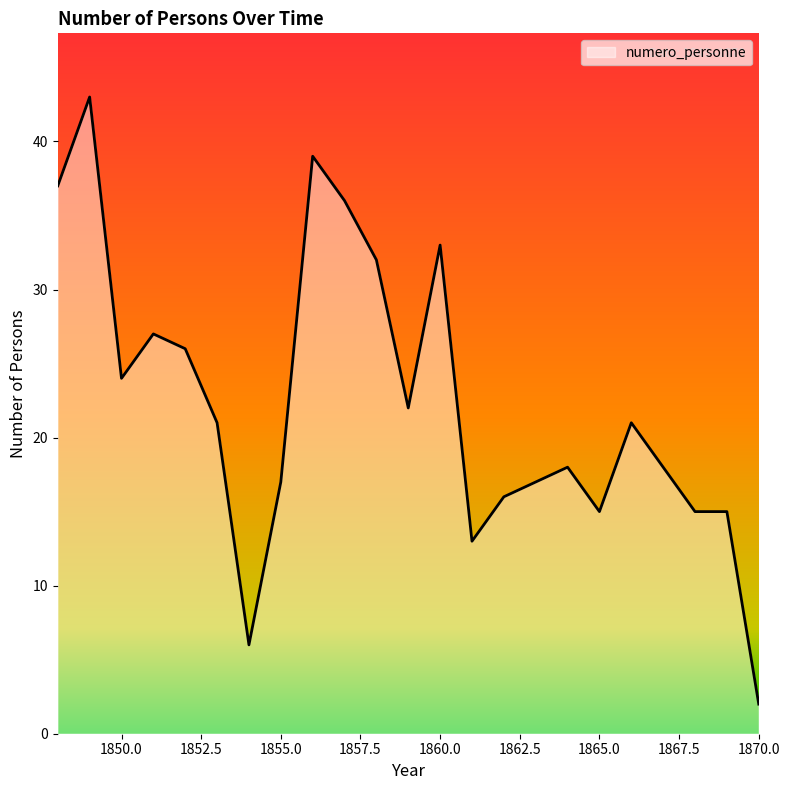

Does the chart display data point markers on the line(s)?

No